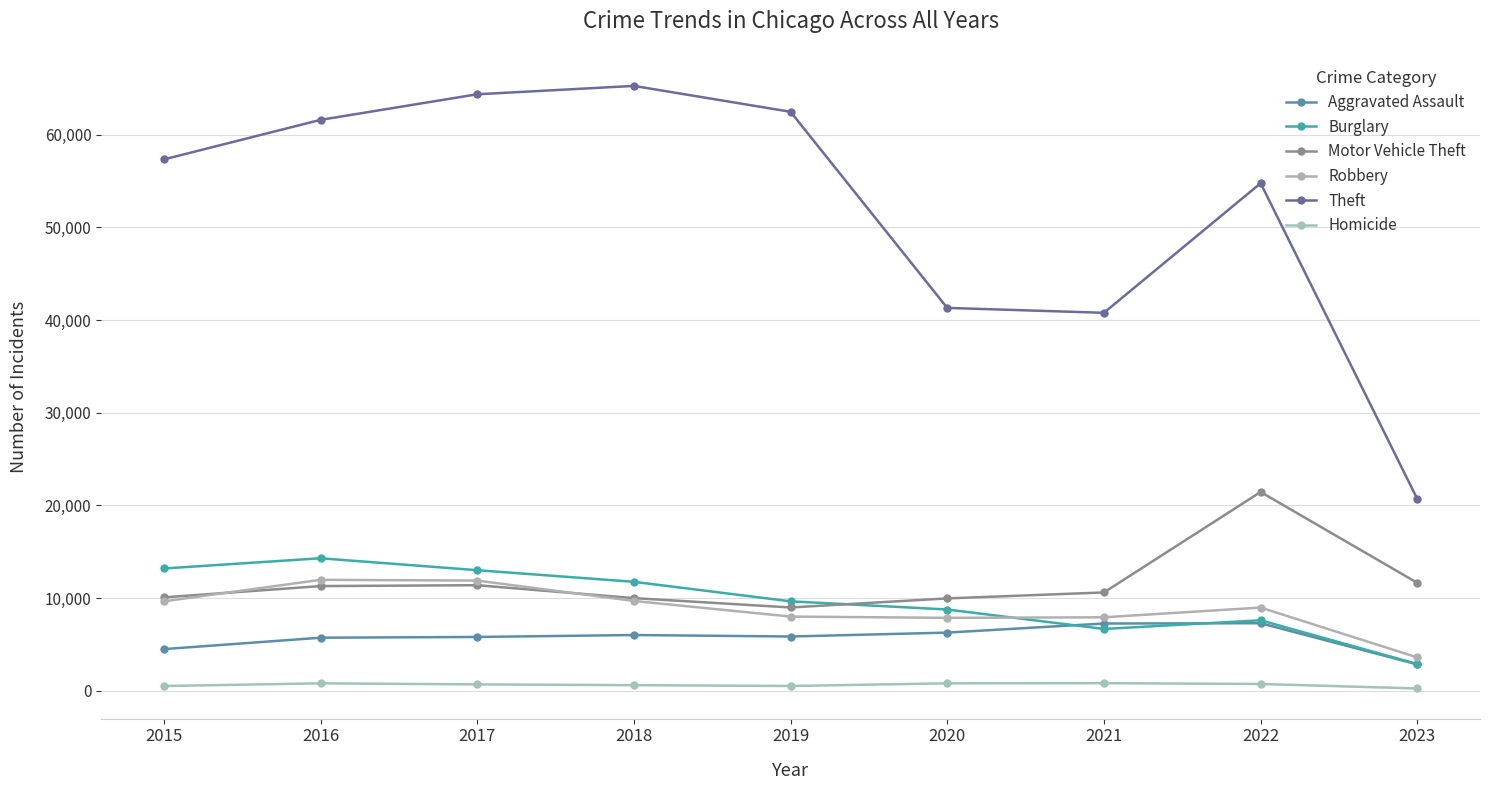

Between 2020 and 2017, which is larger?

2020